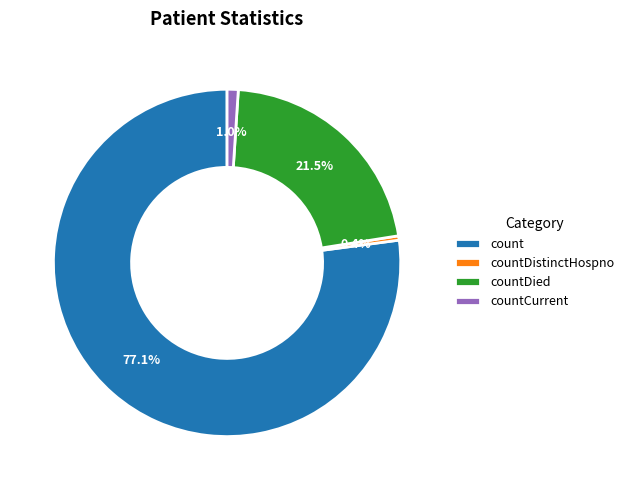

Which category accounts for the majority?

count